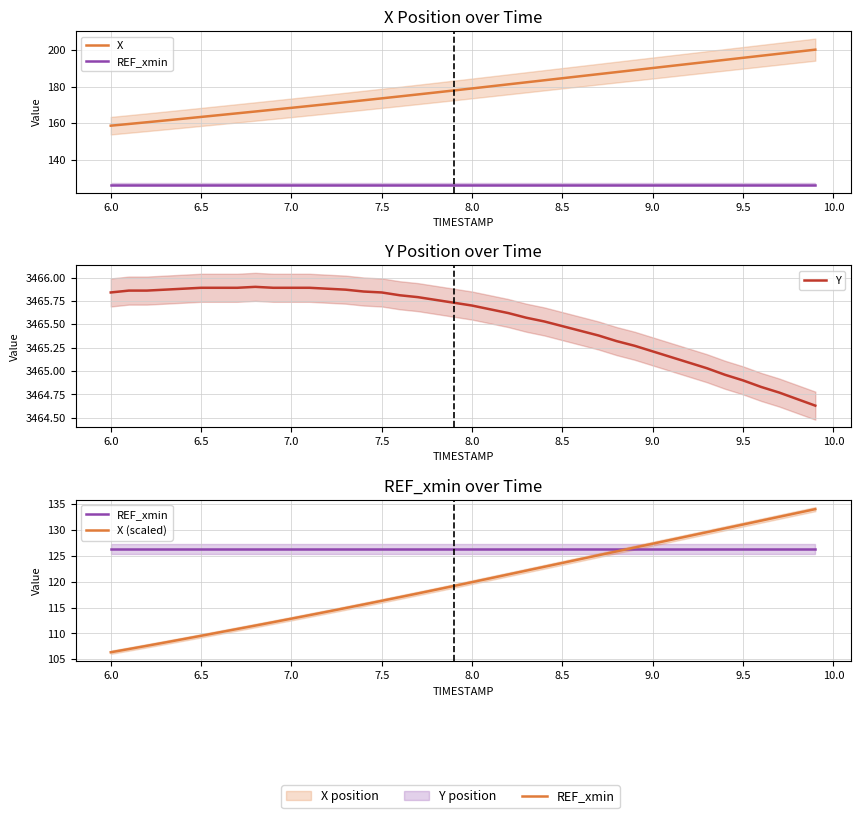

What is the smallest value displayed?

106.4